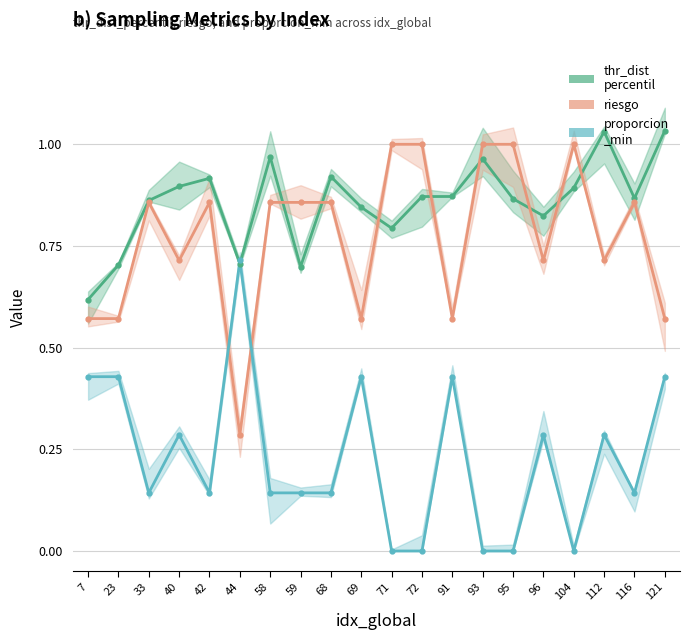

The thr_dist_percentil series shows 0.8 at 71. True or false?

True